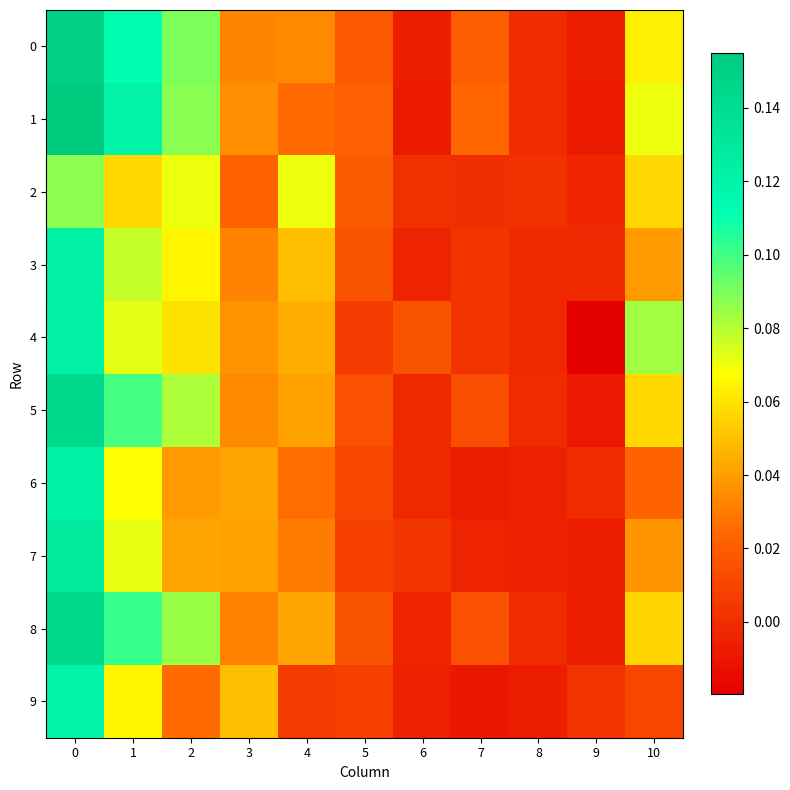

Reading left to right, list all the values displayed in this chart.

0: 0=0.1	1=0.1	2=0.1	3=0.0	4=0.0	5=0.0	6=-0.0	7=0.0	8=-0.0	9=-0.0	10=0.1
1: 0=0.2	1=0.1	2=0.1	3=0.0	4=0.0	5=0.0	6=-0.0	7=0.0	8=-0.0	9=-0.0	10=0.1
2: 0=0.1	1=0.1	2=0.1	3=0.0	4=0.1	5=0.0	6=0.0	7=0.0	8=0.0	9=-0.0	10=0.1
3: 0=0.1	1=0.1	2=0.1	3=0.0	4=0.0	5=0.0	6=-0.0	7=0.0	8=-0.0	9=-0.0	10=0.0
4: 0=0.1	1=0.1	2=0.1	3=0.0	4=0.0	5=0.0	6=0.0	7=0.0	8=-0.0	9=-0.0	10=0.1
5: 0=0.1	1=0.1	2=0.1	3=0.0	4=0.0	5=0.0	6=-0.0	7=0.0	8=-0.0	9=-0.0	10=0.1
6: 0=0.1	1=0.1	2=0.0	3=0.0	4=0.0	5=0.0	6=-0.0	7=-0.0	8=-0.0	9=-0.0	10=0.0
7: 0=0.1	1=0.1	2=0.0	3=0.0	4=0.0	5=0.0	6=0.0	7=-0.0	8=-0.0	9=-0.0	10=0.0
8: 0=0.1	1=0.1	2=0.1	3=0.0	4=0.0	5=0.0	6=-0.0	7=0.0	8=-0.0	9=-0.0	10=0.1
9: 0=0.1	1=0.1	2=0.0	3=0.0	4=0.0	5=0.0	6=-0.0	7=-0.0	8=-0.0	9=0.0	10=0.0